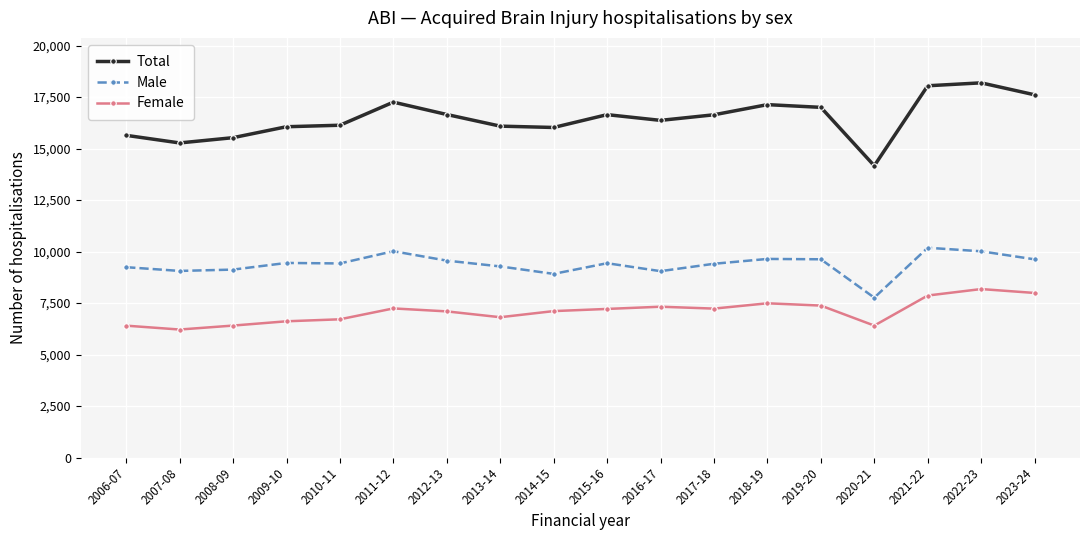

How many lines are shown in the chart?

3